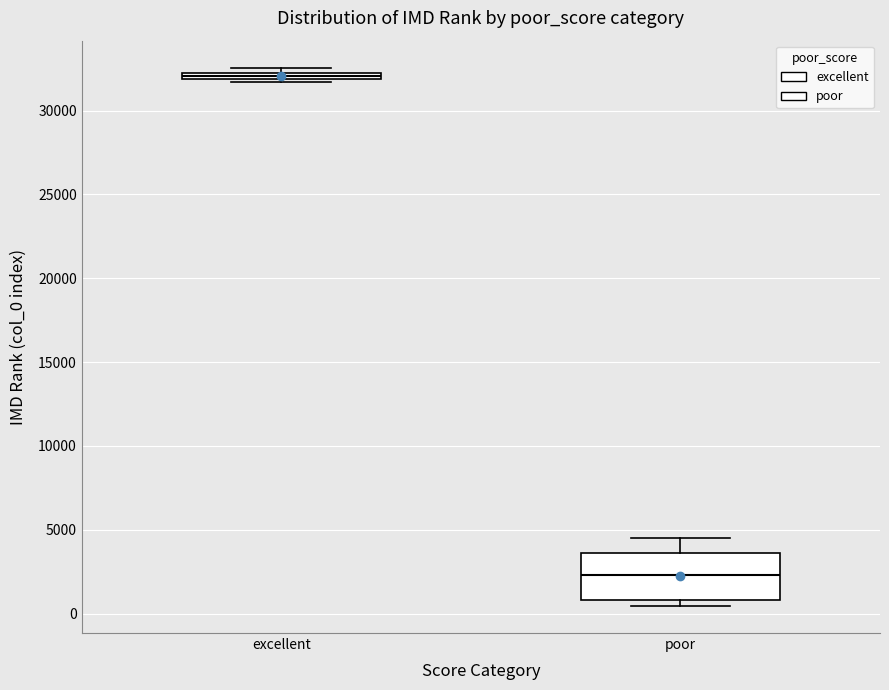

Which box's median line is the highest?

excellent